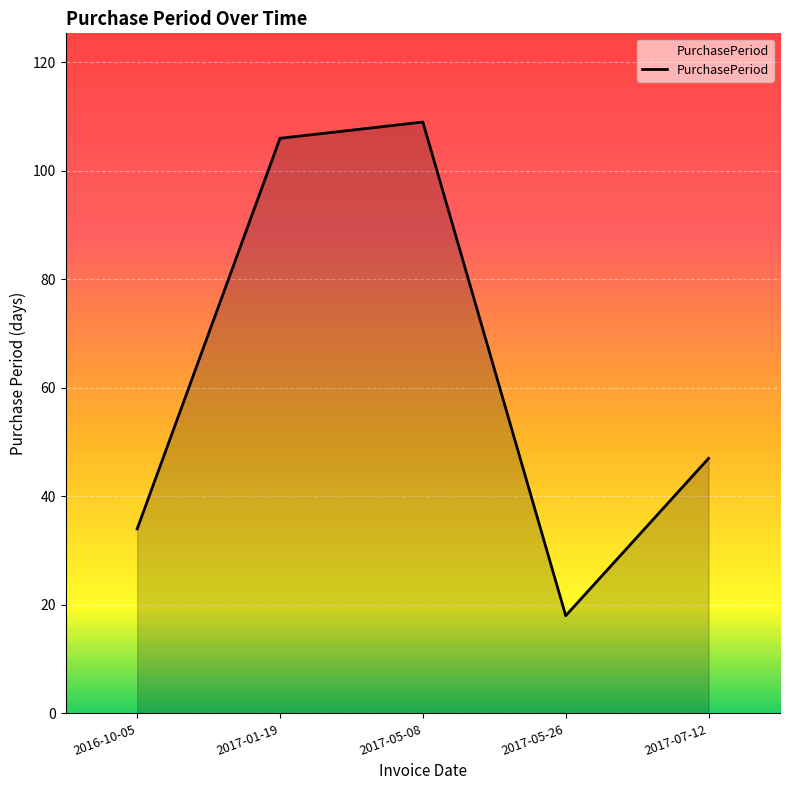

How many interior local peaks (higher than both neighbors) does the data have?

1